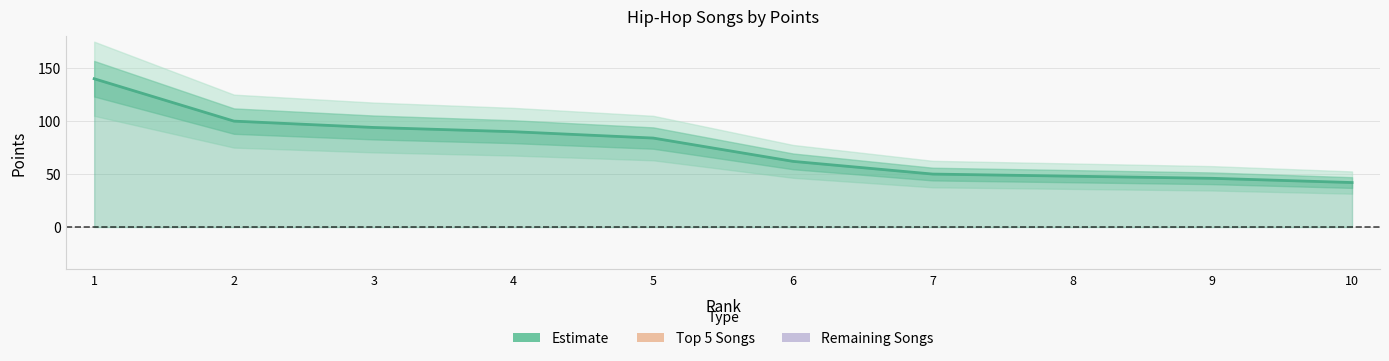

Reading left to right, what are all the values shown in this chart?

1=140	2=100	3=94	4=90	5=84	6=62	7=50	8=48	9=46	10=42